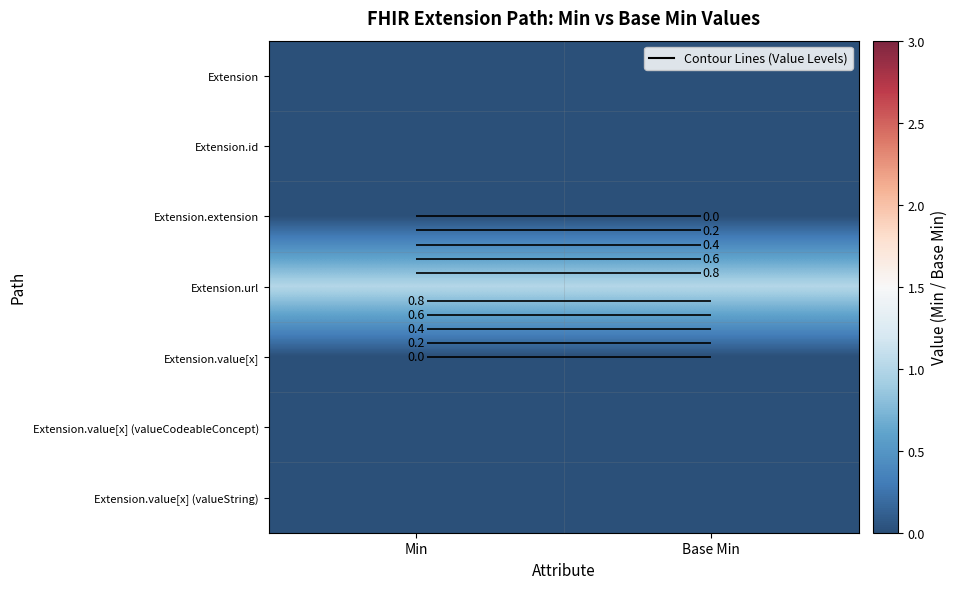

The value of Extension.url at Base Min is 1. True or false?

False